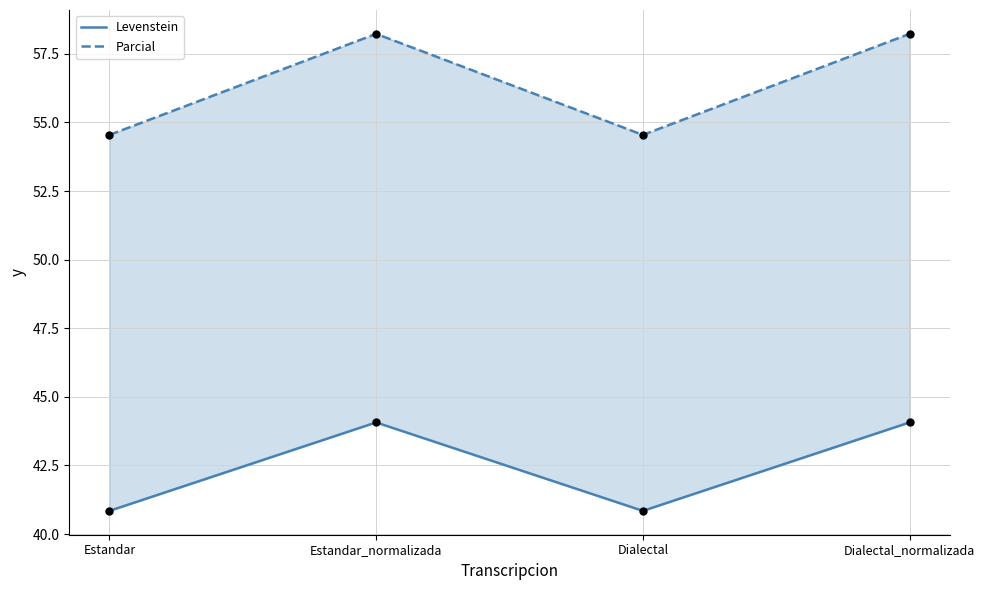

Which series reaches the maximum Y coordinate?

Parcial